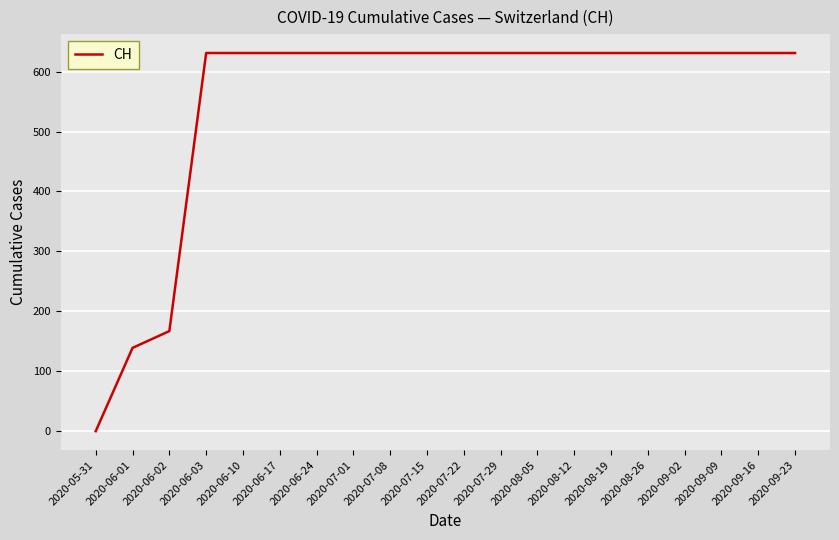

True or false: the data shows 376 at 2020-07-15.

False